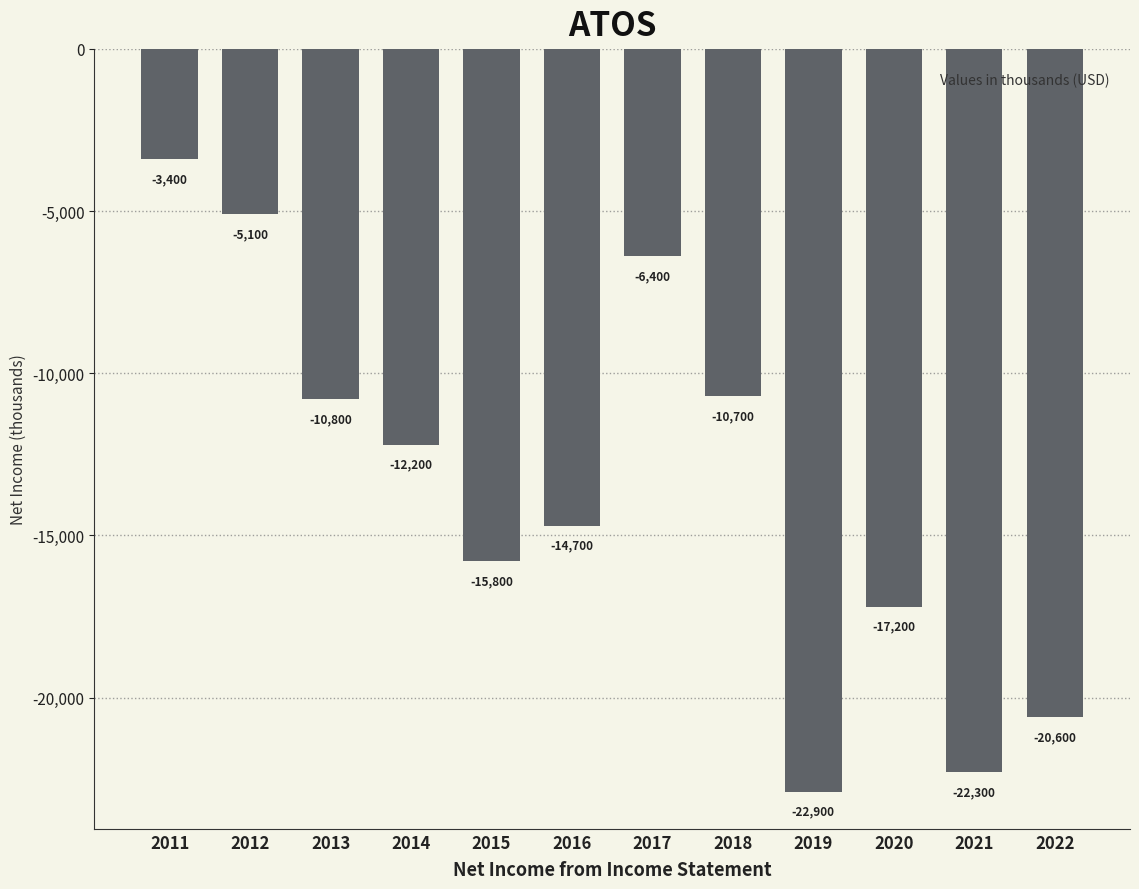

Which has a higher value, 2012 or 2013?

2012